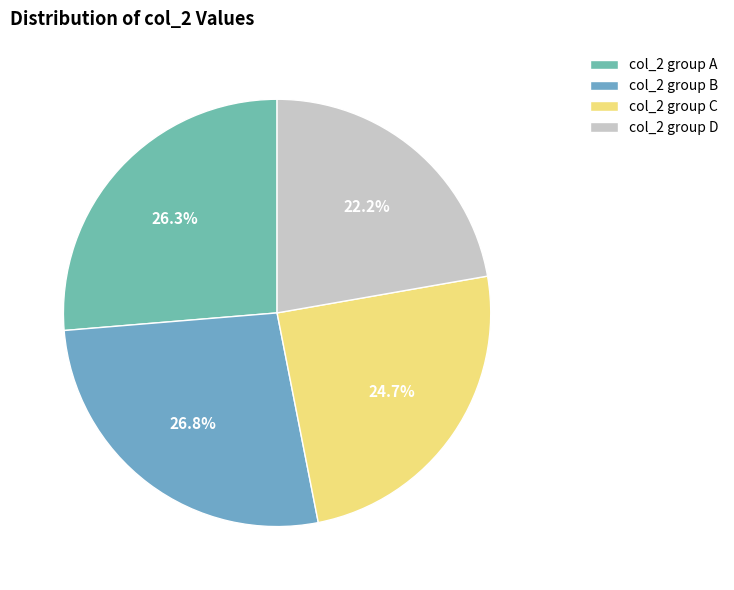

How many segments does this pie chart have?

4